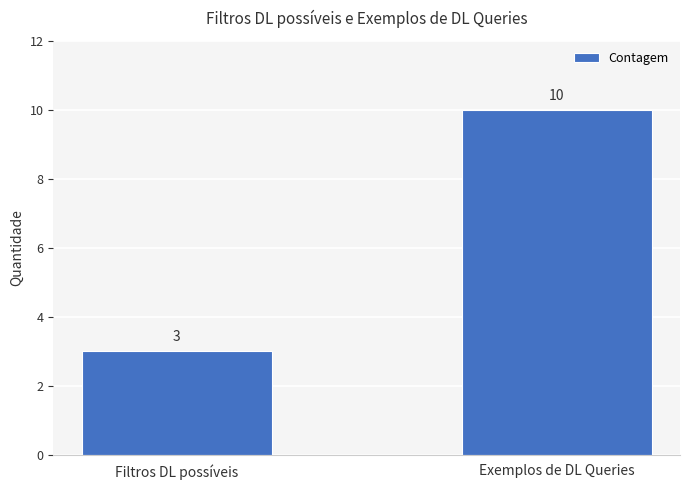

How many bars are there in total?

2